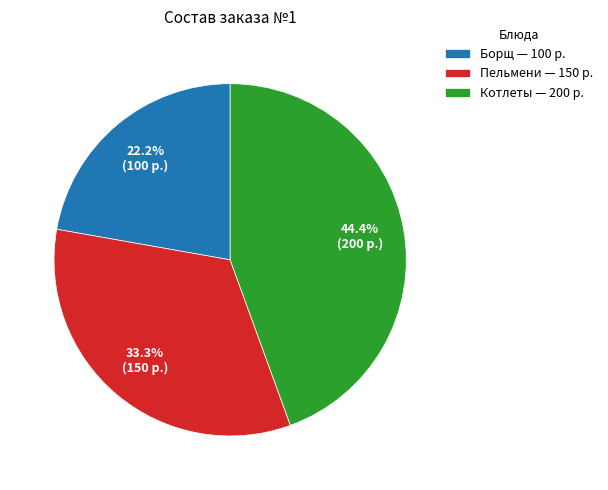

Is the sum of Борщ and Пельмени greater than half?

Yes